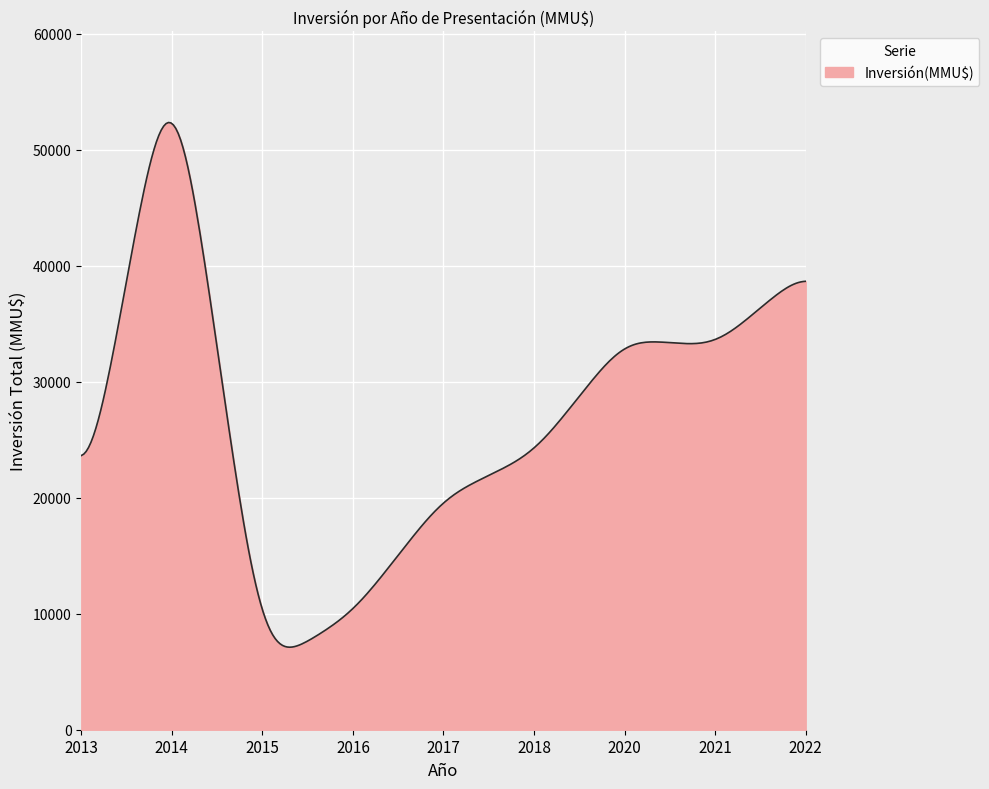

What is the difference between the maximum and minimum values?

45222.6